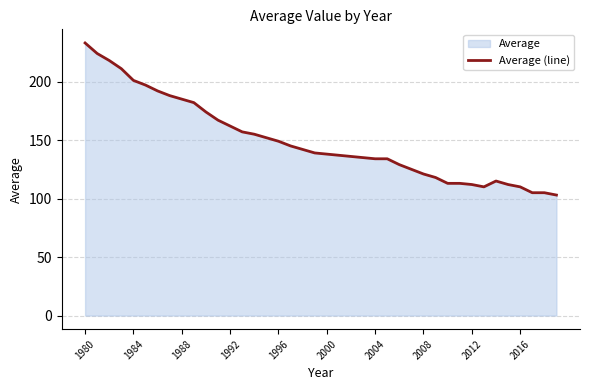

At which category does the chart reach its peak across all series?

1980